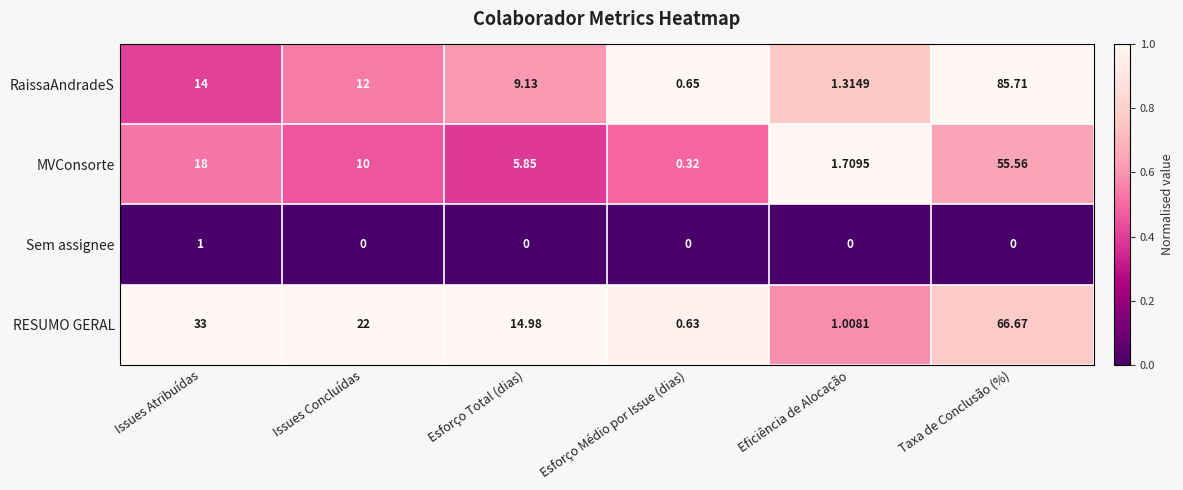

Rank the series by their maximum value, from highest to lowest.

RaissaAndradeS, RESUMO GERAL, MVConsorte, Sem assignee